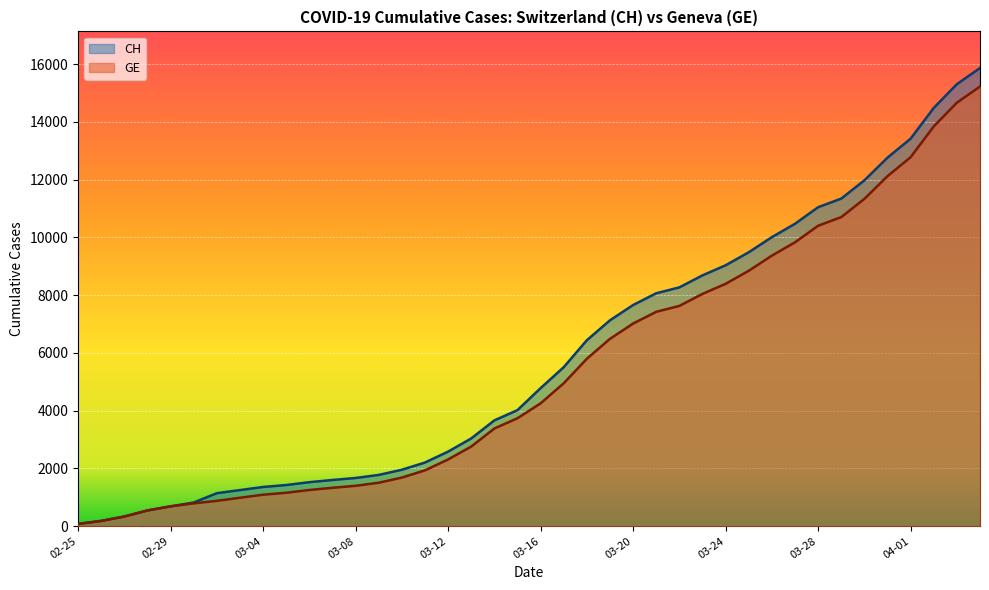

Does the chart display data point markers on the line(s)?

No